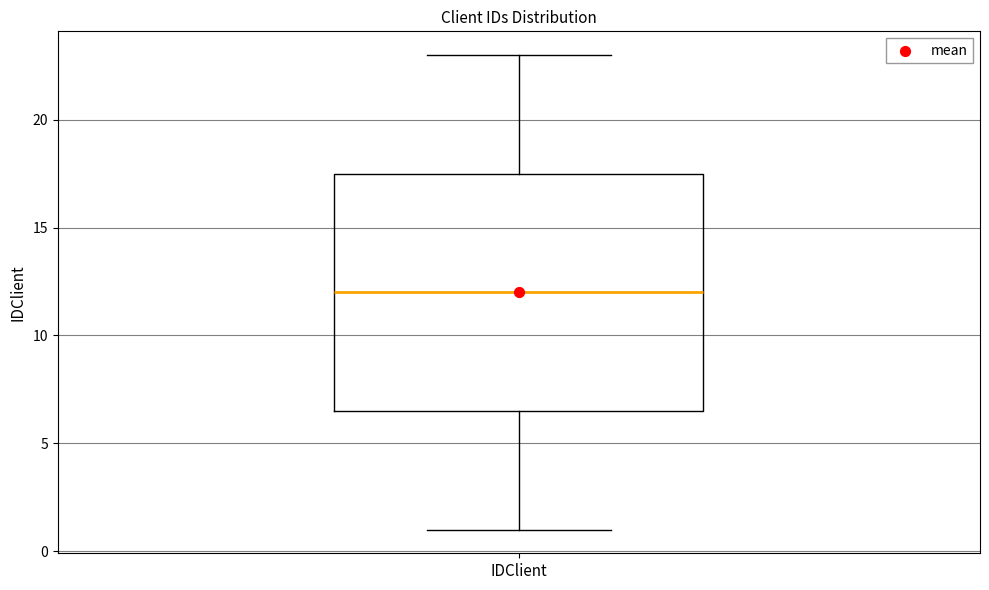

Where is the upper edge of the box for IDClient on the y-axis? The values are not printed on the chart, so give them approximately, as read against the axis.

17.5